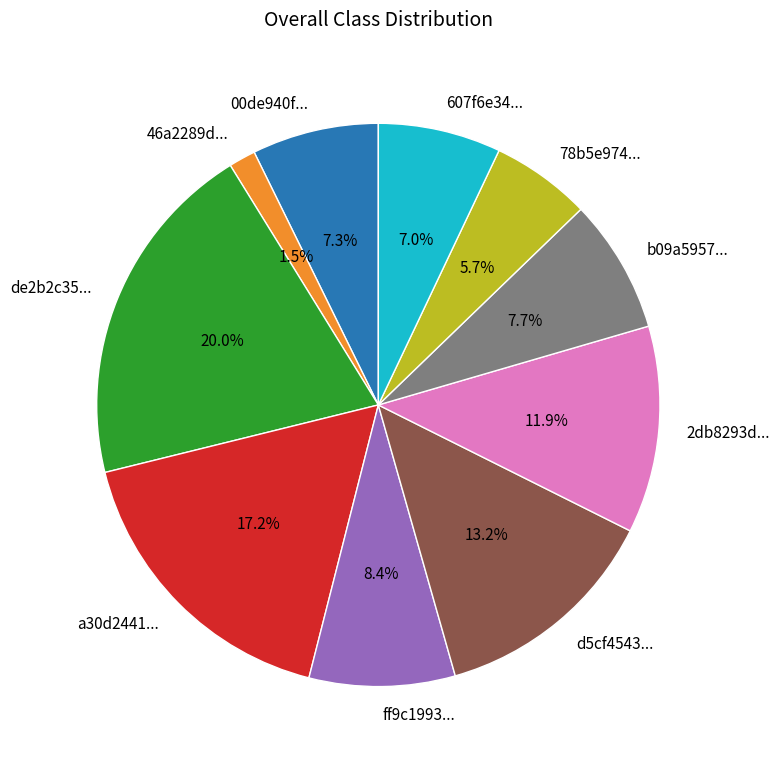

Is there a majority slice in this chart?

No